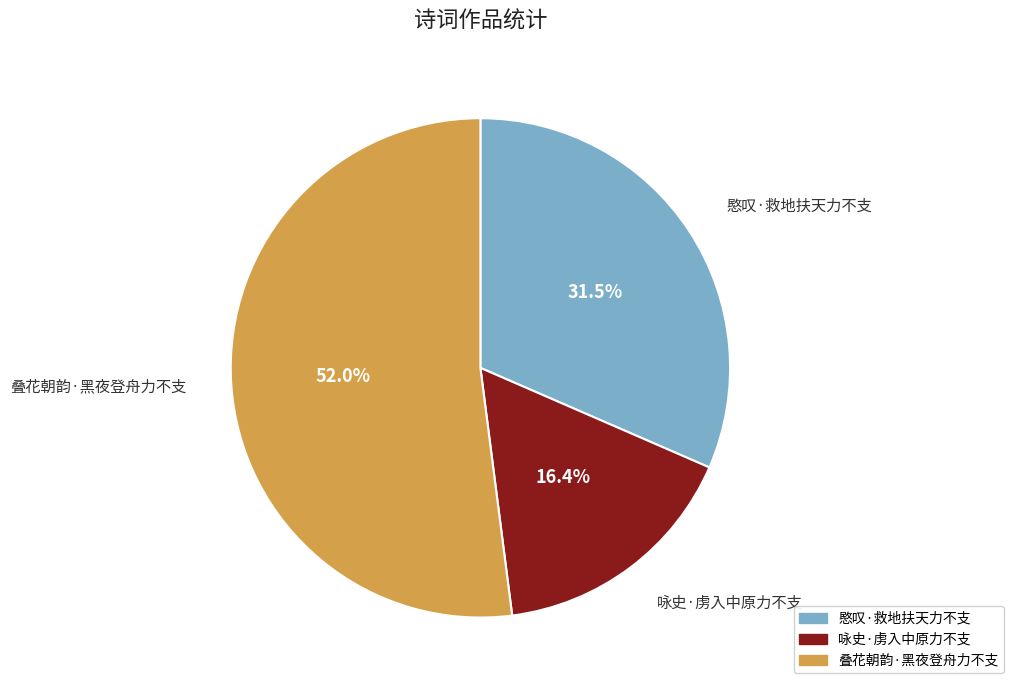

How many slices are in this pie chart?

3